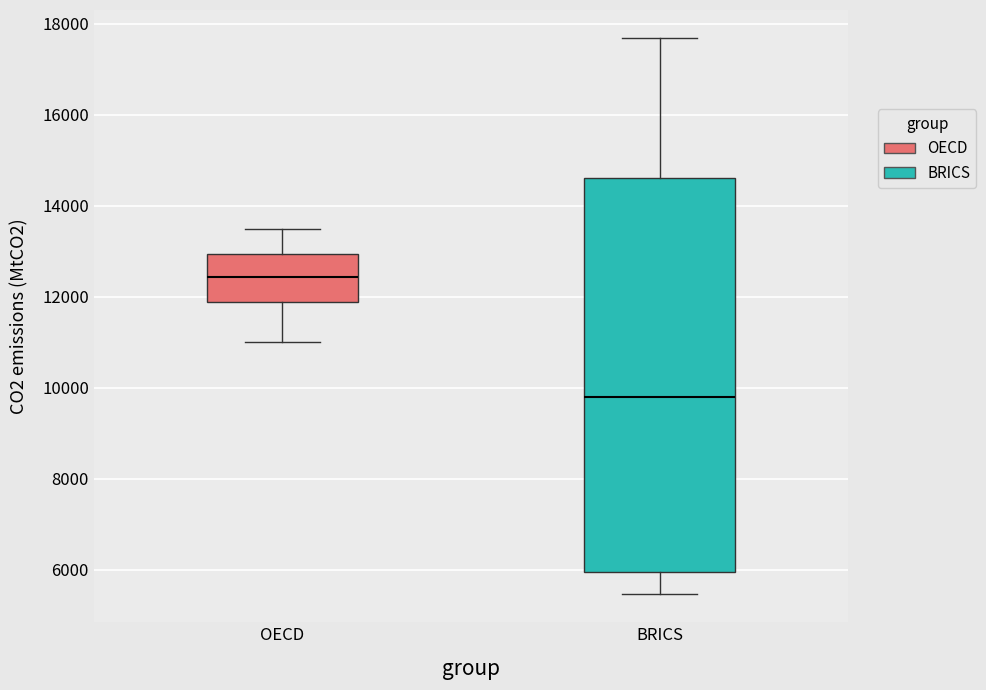

Which box's median line is the highest?

OECD